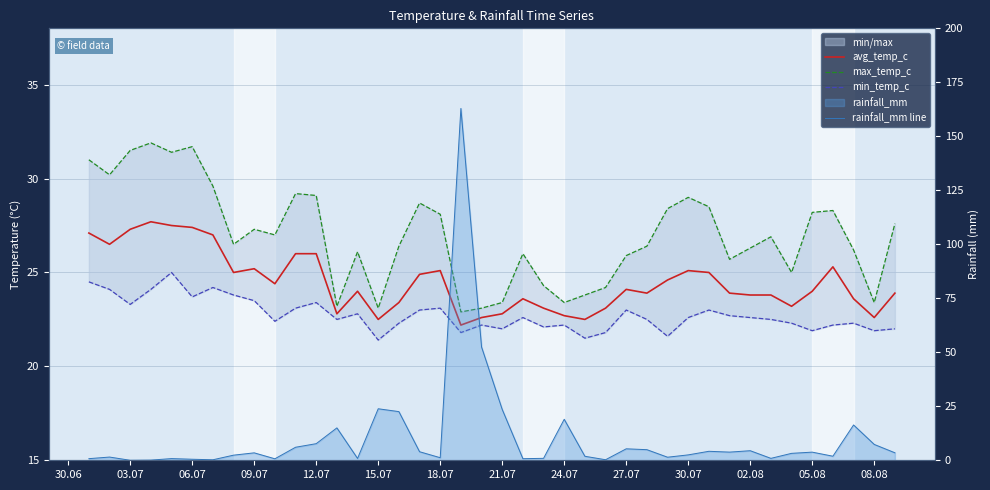

What is the value of the max_temp_c point at the 22nd from the left?

26.0